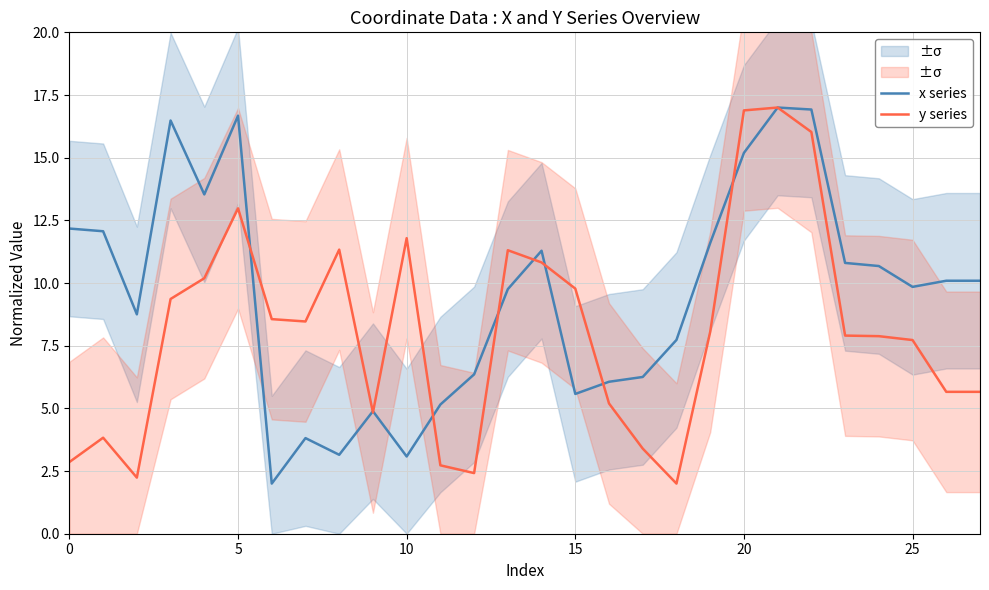

True or false: x series has more than 1 interior local peaks.

True